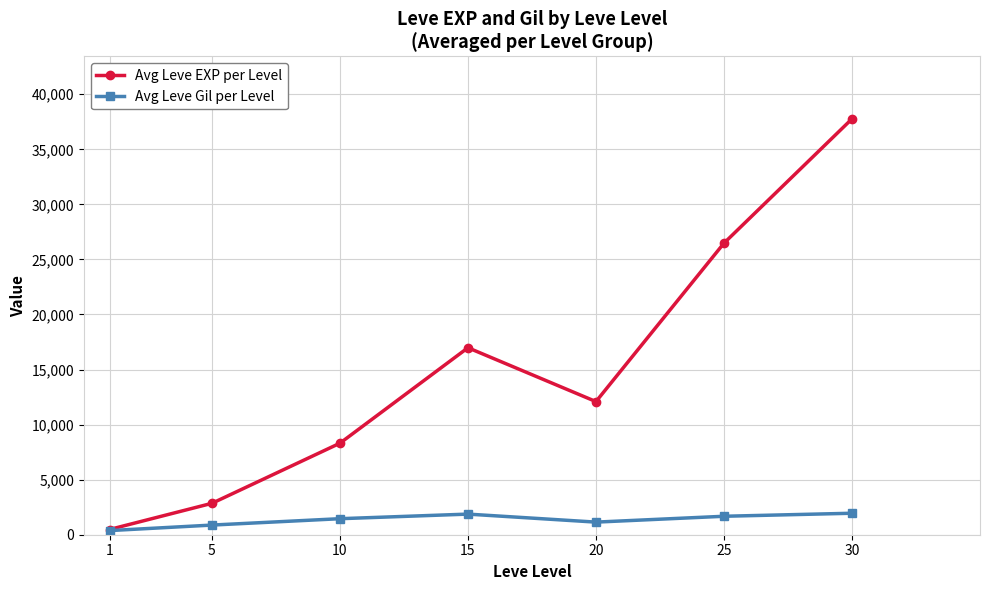

Which series changed the most between 5 and 20?

Avg Leve EXP per Level